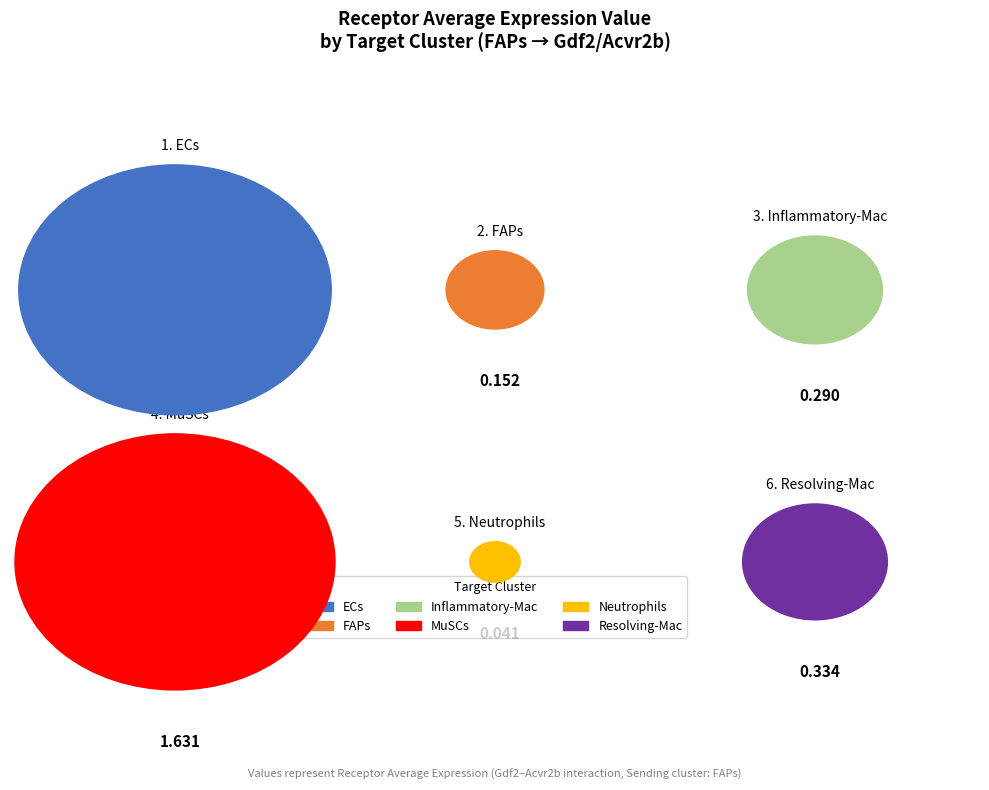

Rank the categories by value from highest to lowest.

MuSCs, ECs, Resolving-Mac, Inflammatory-Mac, FAPs, Neutrophils